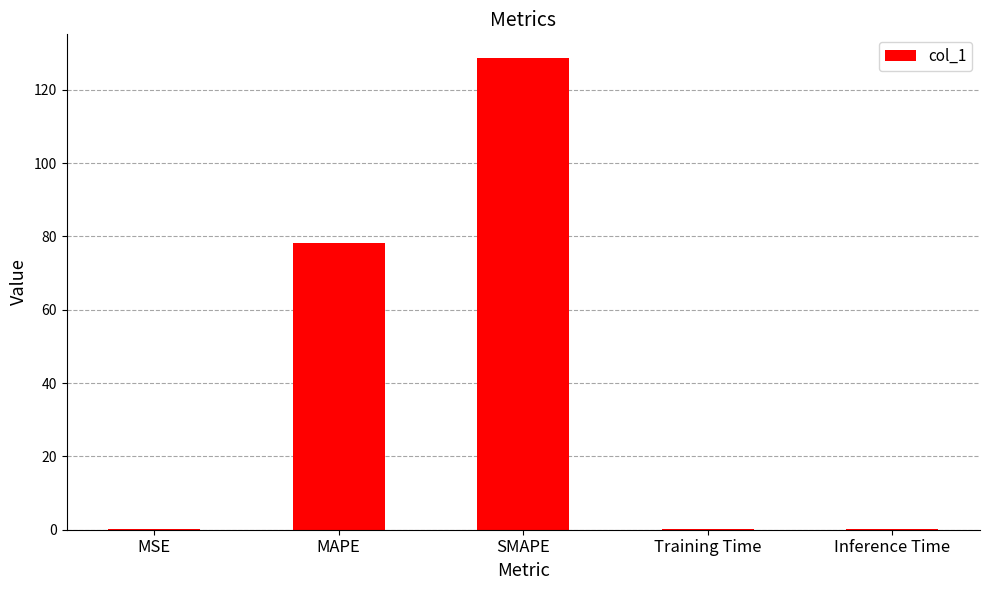

What is the approximate value at SMAPE?

128.7